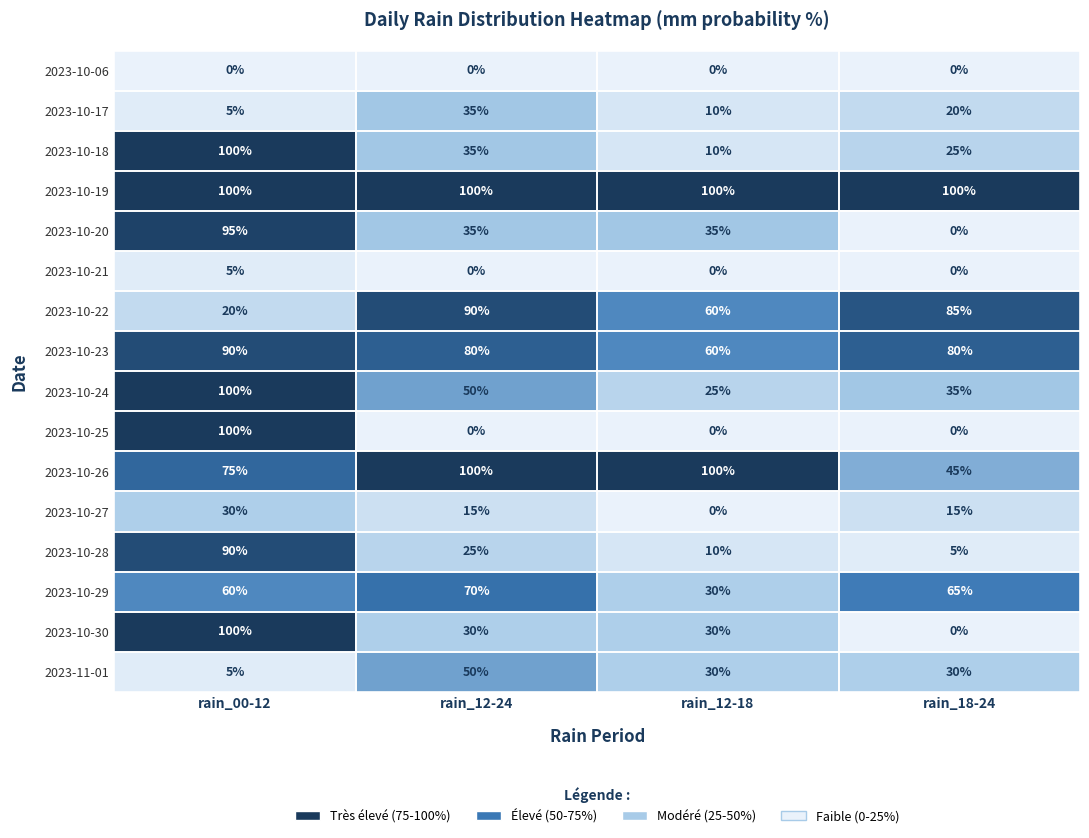

What is the greatest value displayed?

100